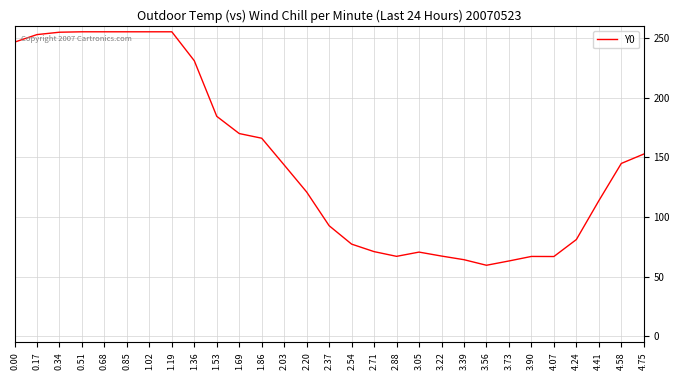

How many categories are shown in the chart?

29